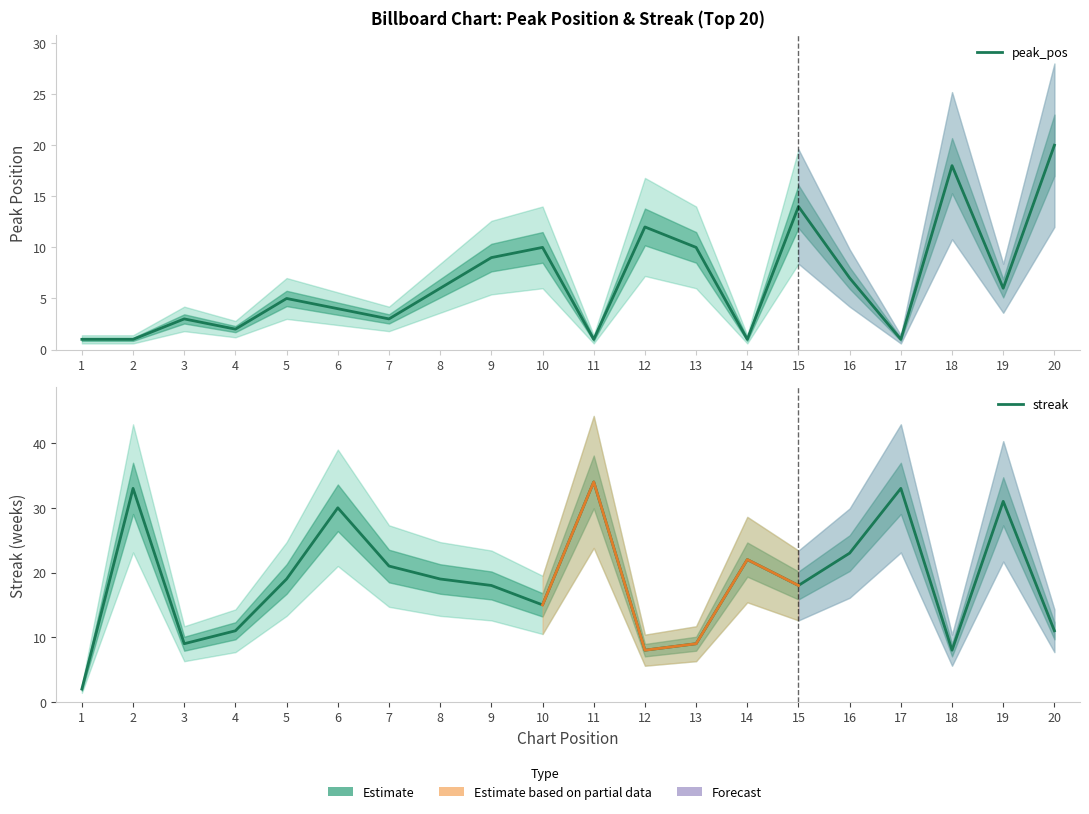

In streak, how many points are lower than both neighbors (excluding endpoints)?

5